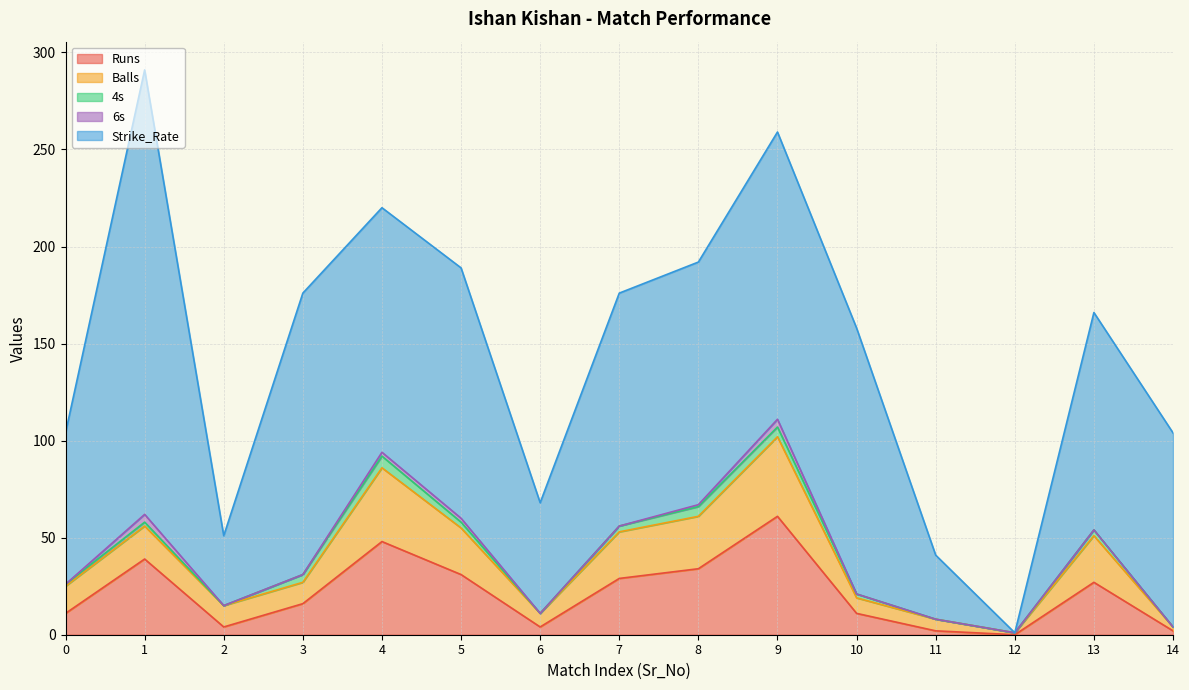

Count the 4s values in the range 0 to 4.

12